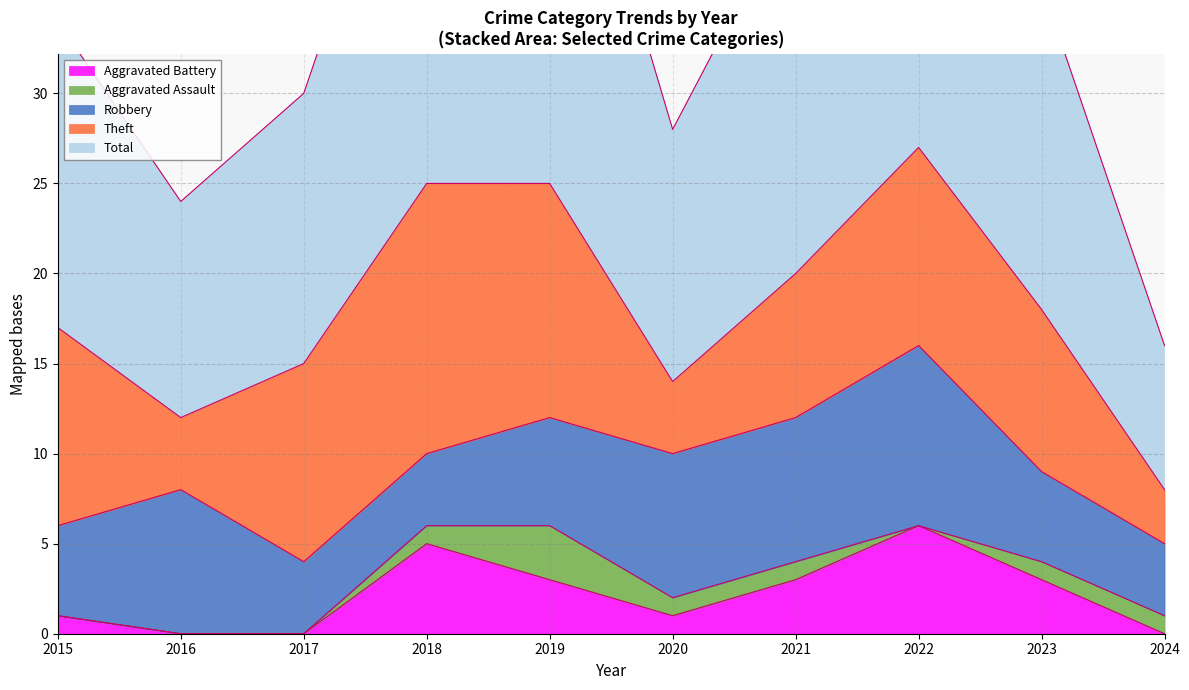

Where does the Aggravated Assault series first go above 1?

2019